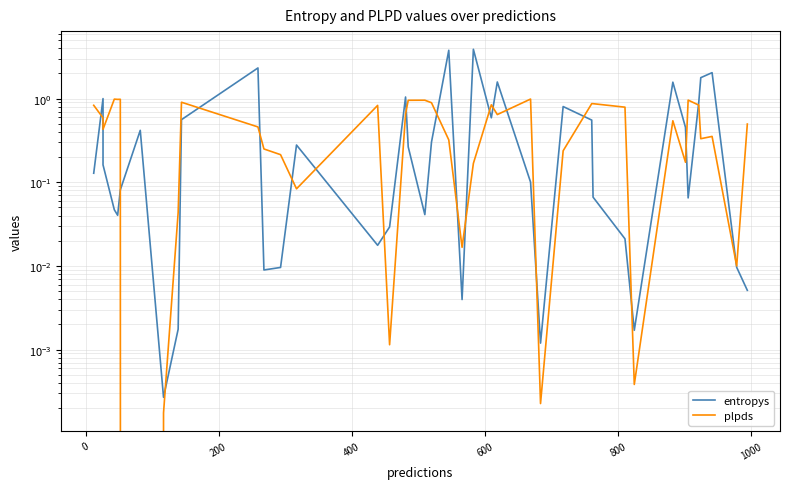

Is the value of plpds at 11 greater than the value of entropys at 26?

Yes